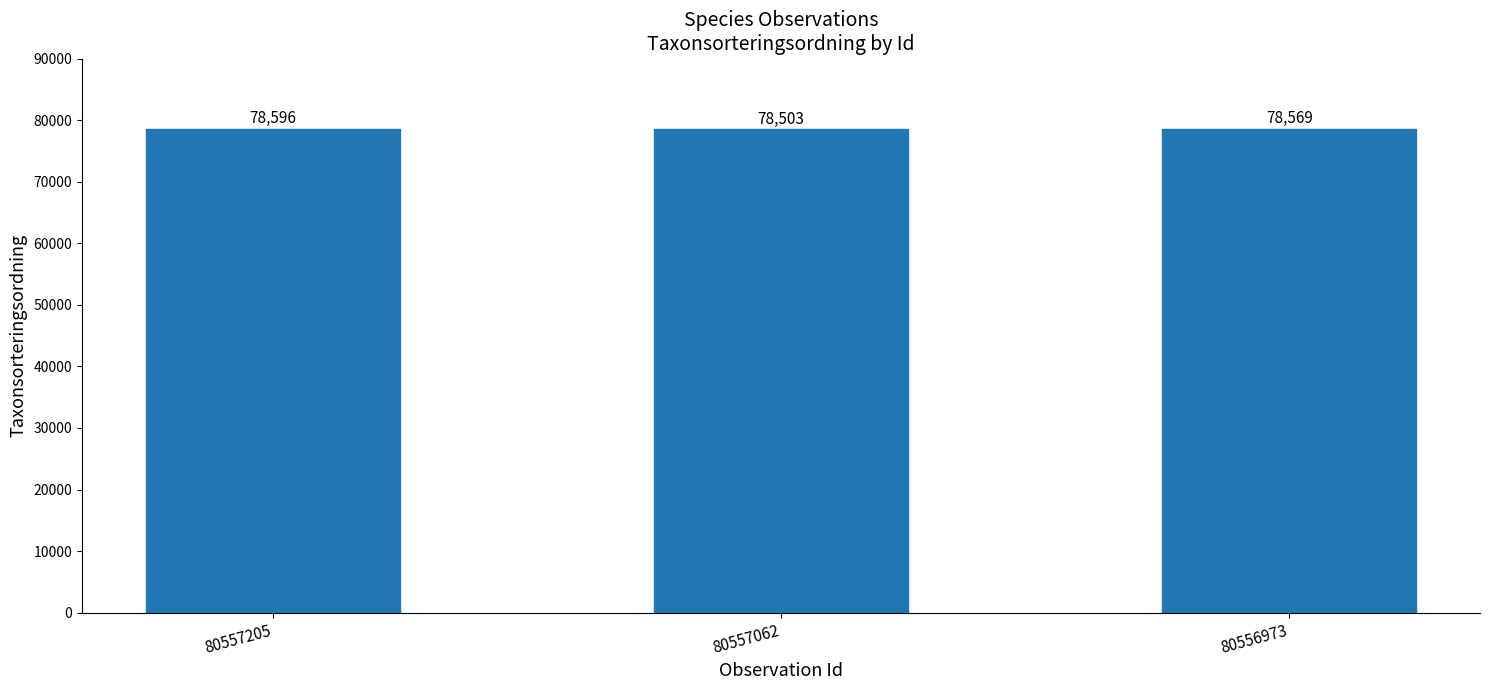

Reading left to right, extract all data points from this chart.

78596	78503	78569